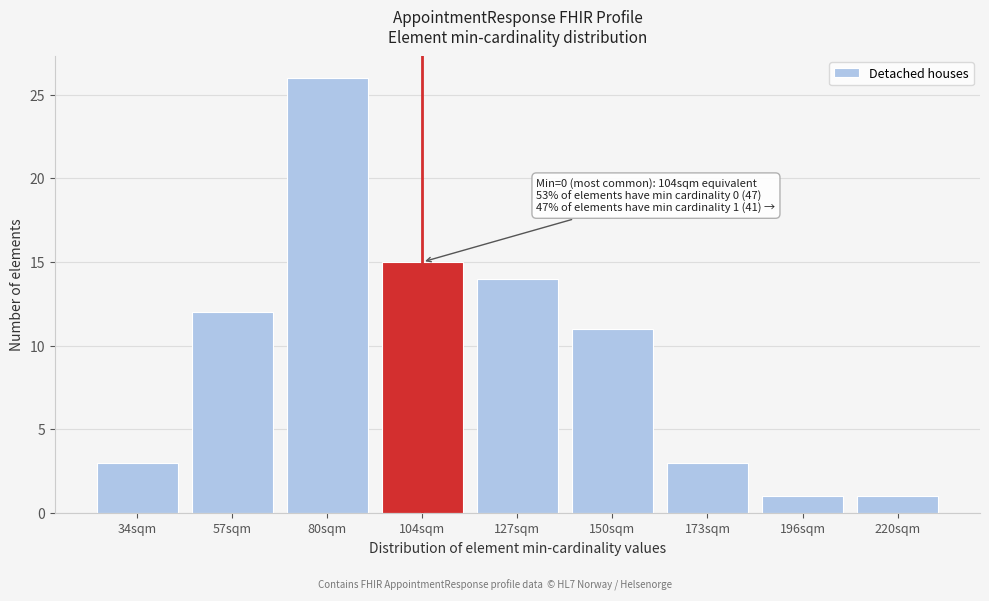

Reading left to right, transcribe all the data shown in this chart.

34sqm=3	57sqm=12	80sqm=26	104sqm=15	127sqm=14	150sqm=11	173sqm=3	196sqm=1	220sqm=1